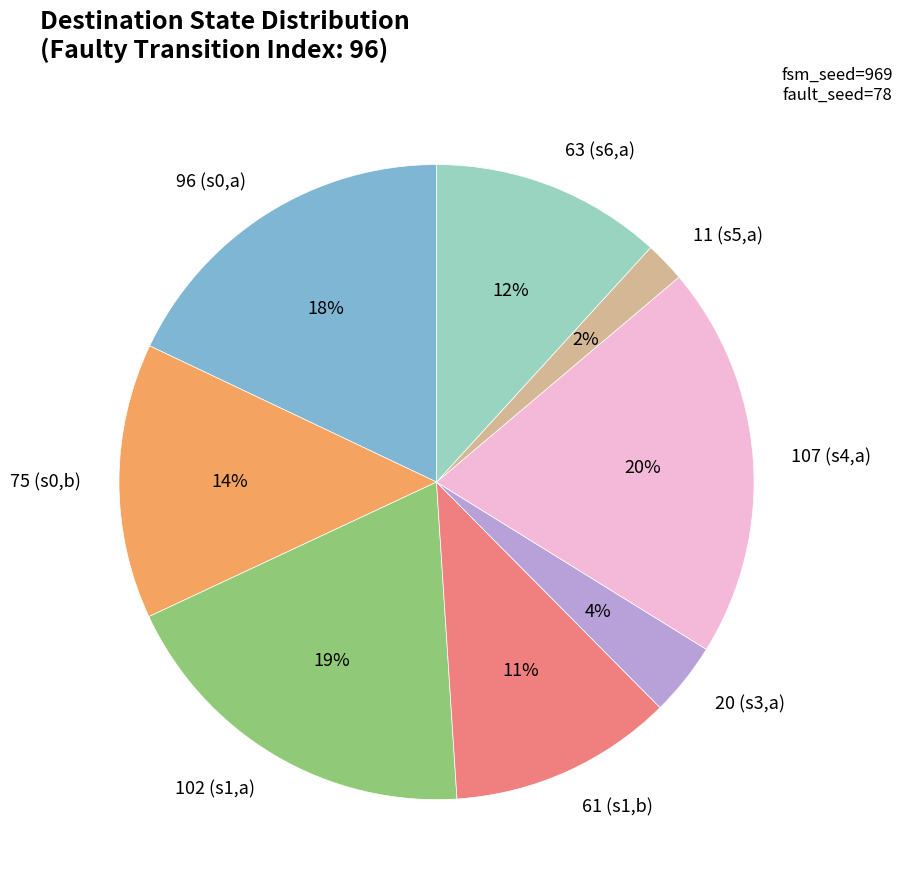

True or false: 61 (s1,b) accounts for 23% of the total.

False